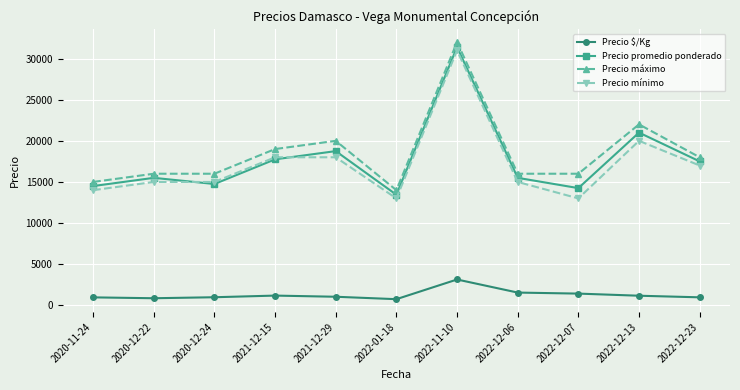

True or false: Precio máximo and Precio promedio ponderado intersect in this chart.

False